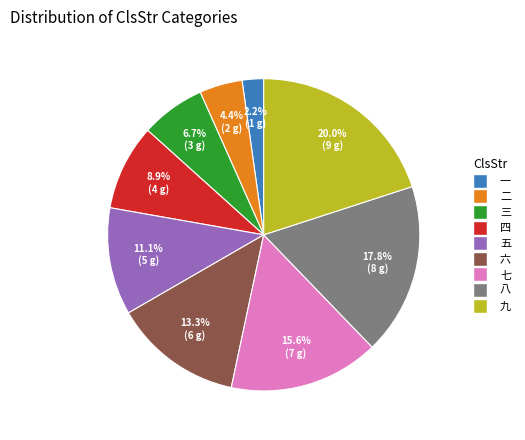

The 五 slice represents 11% of the pie. True or false?

True